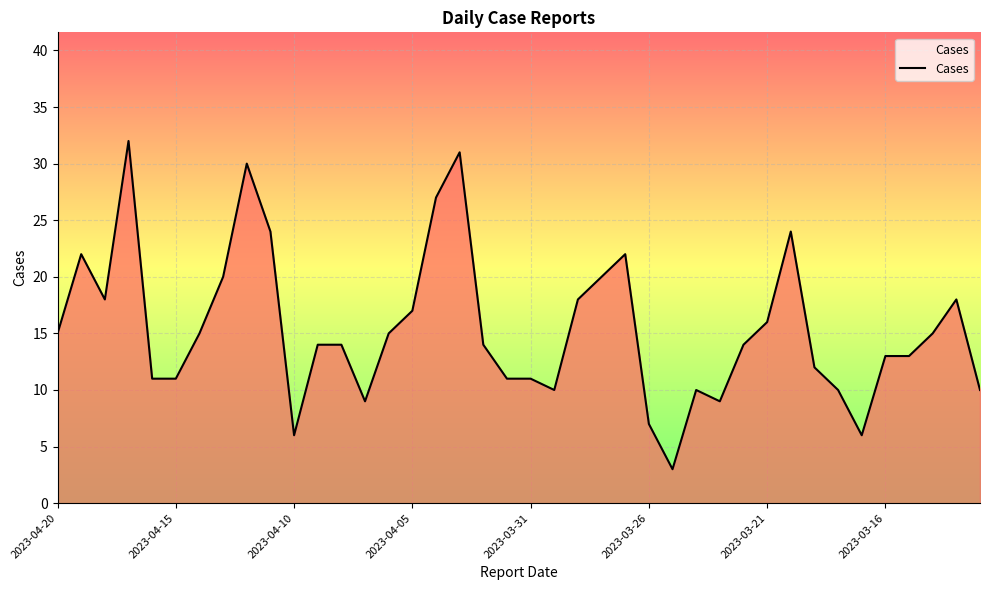

What is the smallest value displayed?

3